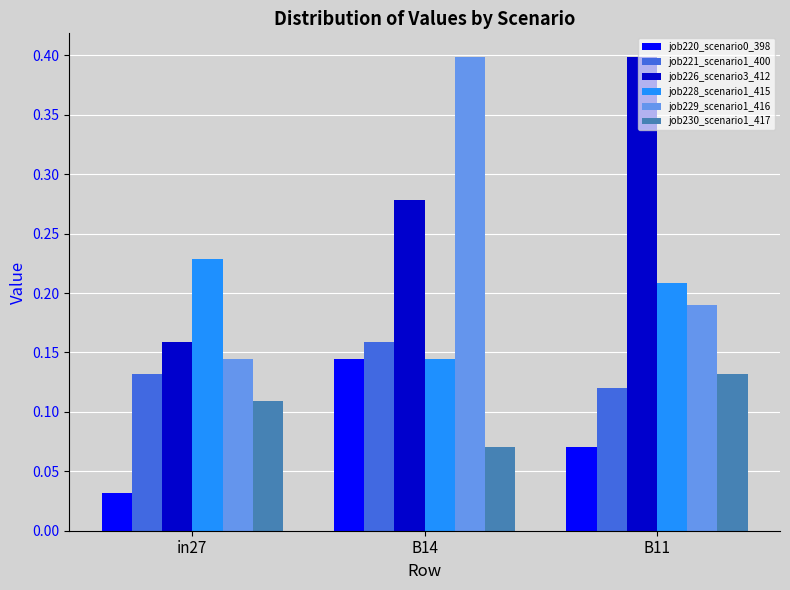

Is it true that job229_scenario1_416 equals 0.0 at in27?

False